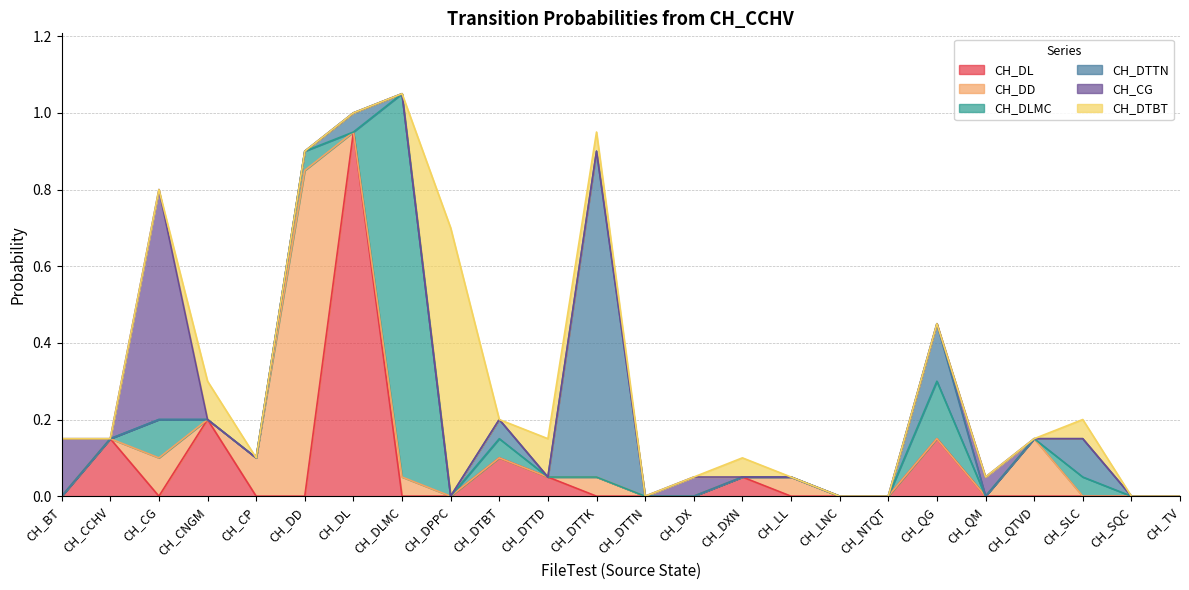

Rank the categories by CH_DL value from highest to lowest.

CH_DL, CH_CNGM, CH_CCHV, CH_QG, CH_DTBT, CH_DTTD, CH_DXN, CH_BT, CH_CG, CH_CP, CH_DD, CH_DLMC, CH_DPPC, CH_DTTK, CH_DTTN, CH_DX, CH_LL, CH_LNC, CH_NTQT, CH_QM, CH_QTVD, CH_SLC, CH_SQC, CH_TV